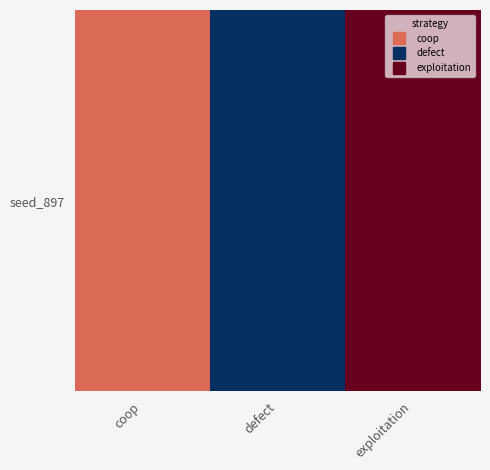

What is the maximum value shown in the chart?

29205239